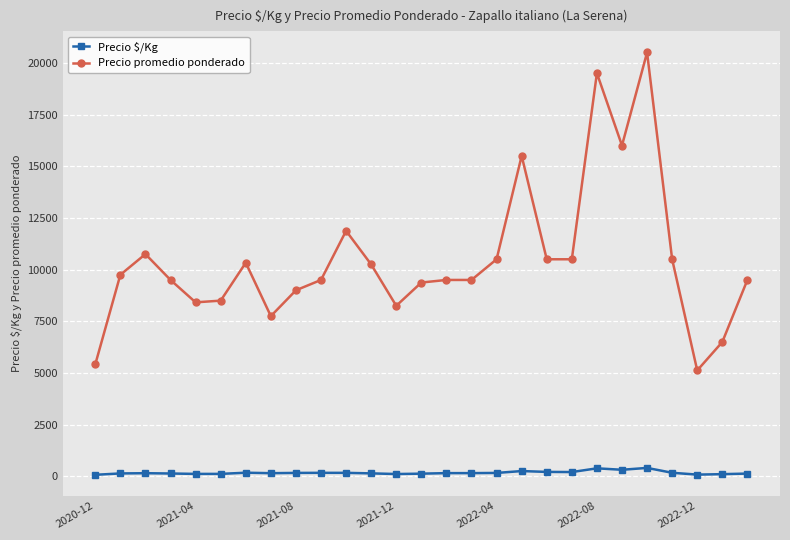

What is the minimum value for Precio promedio ponderado?

5125